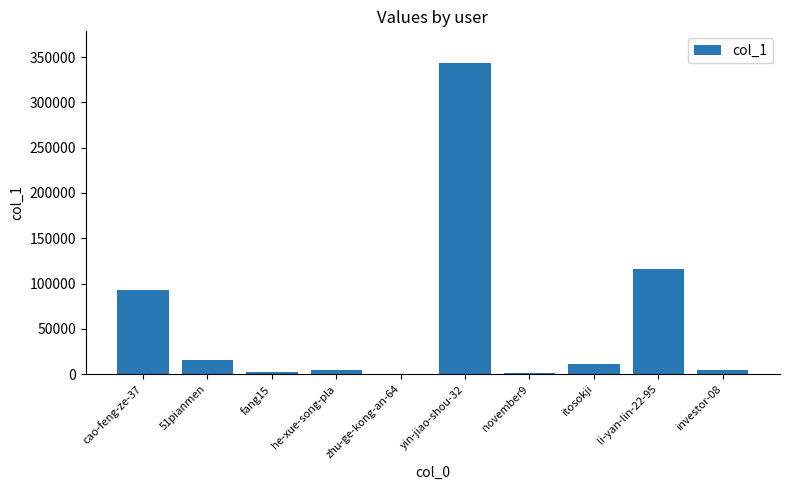

Is it true that the value at 51pianmen is 15486?

True